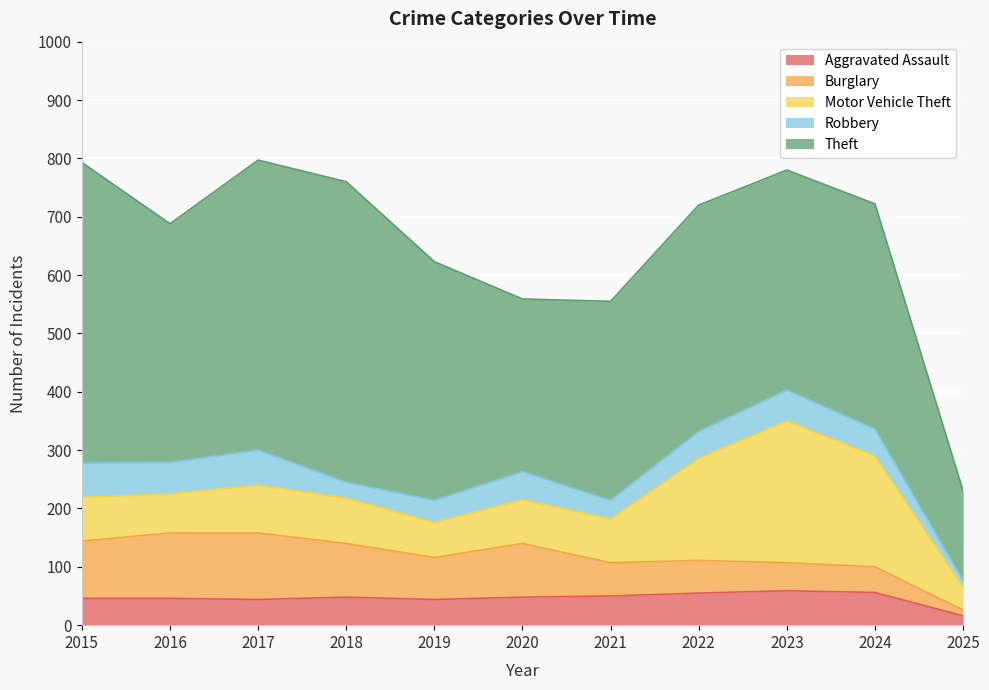

The Theft series shows 409 at 2019. True or false?

True